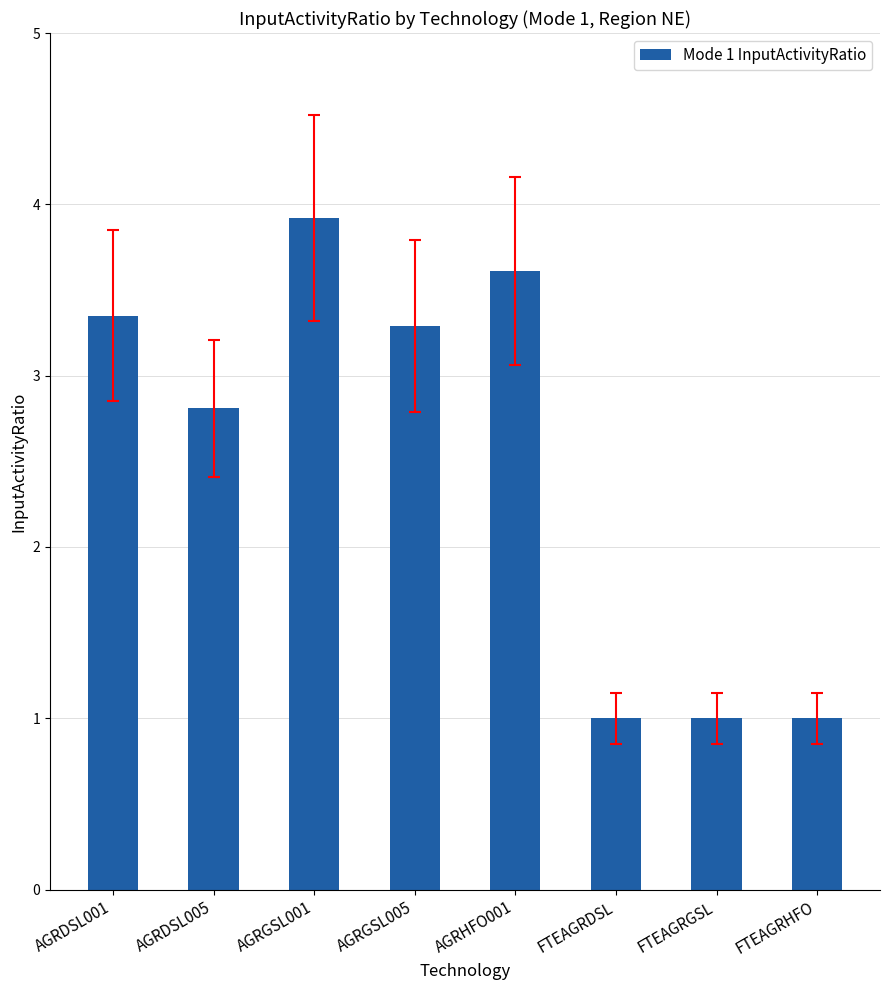

What is the sum of the values at AGRGSL005 and FTEAGRHFO?

4.3